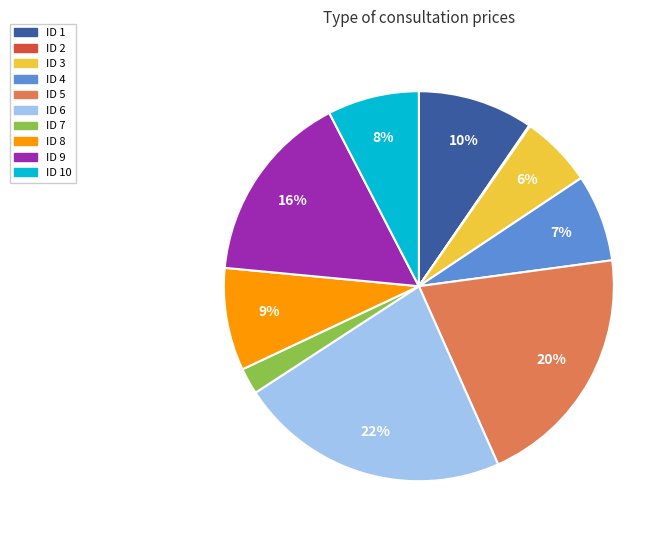

To the nearest percent, what is the difference between the largest and smallest slice percentages?

22%